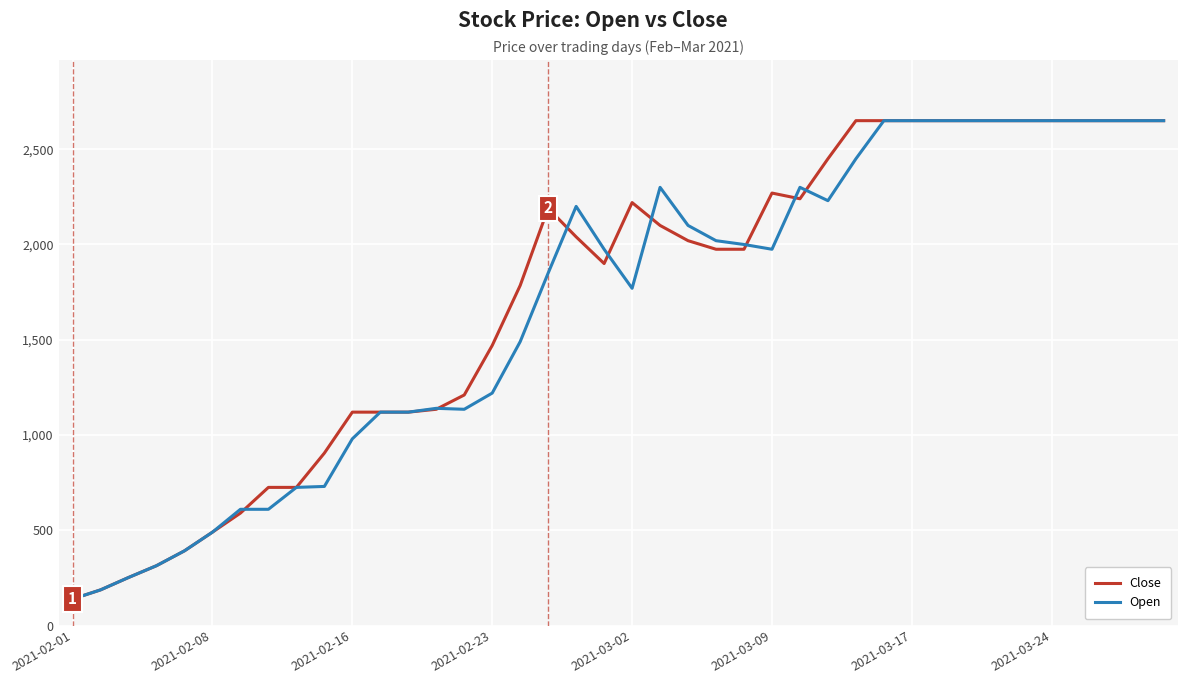

What is the greatest value displayed?

2650